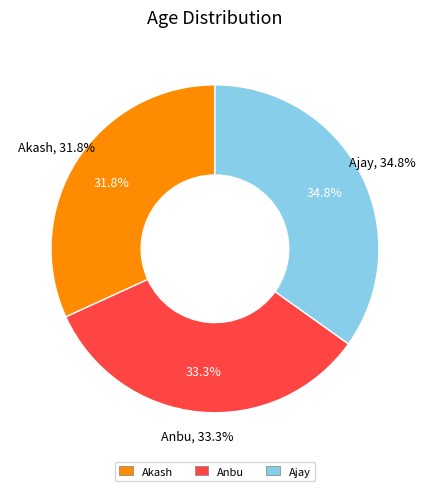

To the nearest percent, what is the difference between the largest and smallest slice percentages?

3%